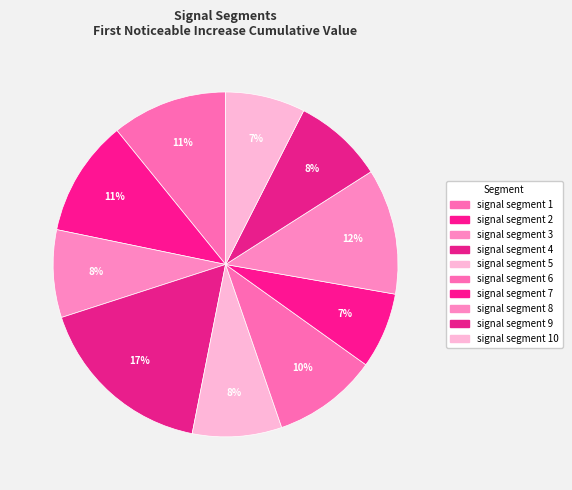

Rank the categories by value from lowest to highest.

signal segment 7, signal segment 10, signal segment 3, signal segment 5, signal segment 9, signal segment 6, signal segment 1, signal segment 2, signal segment 8, signal segment 4